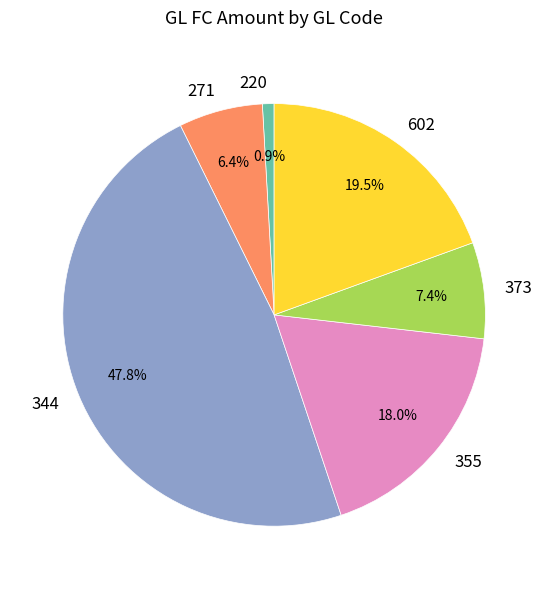

Does 271 represent more than half of the total?

No